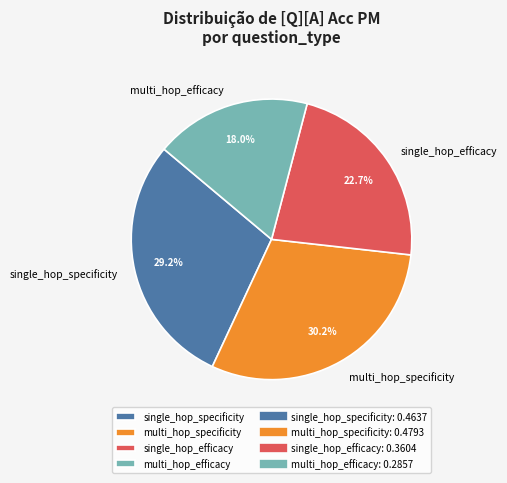

To the nearest percent, what is the difference between the largest and smallest slice percentages?

12%